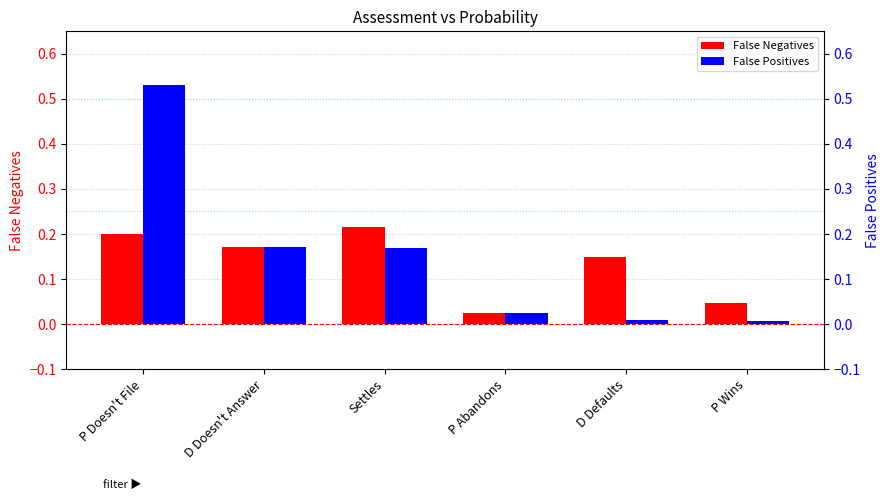

Reading left to right, what are all the values shown in this chart?

False Negatives: 0.2	0.2	0.2	0.0	0.1	0.0
False Positives: 0.5	0.2	0.2	0.0	0.0	0.0